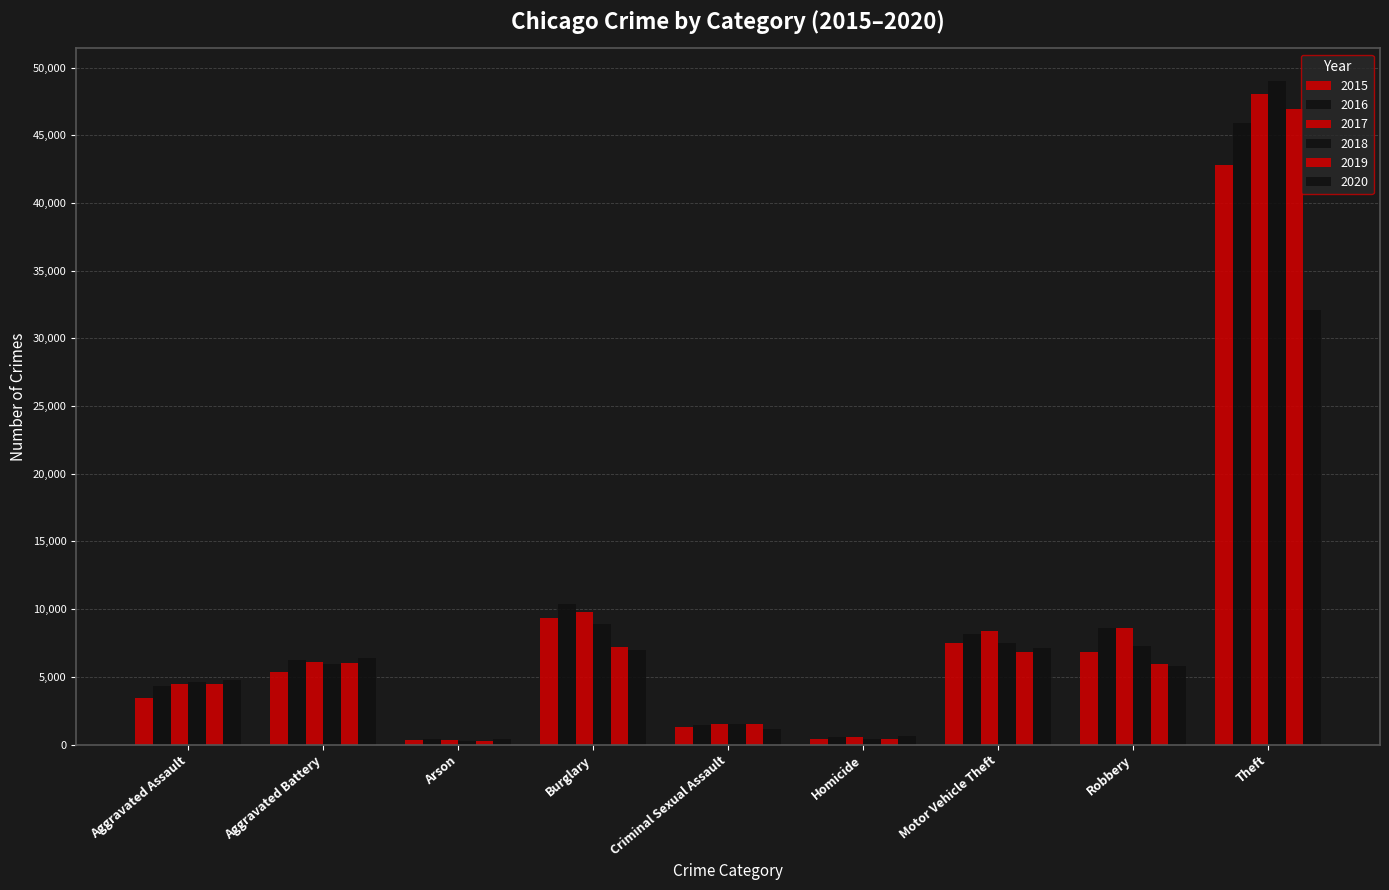

How many bars are there in each group?

6